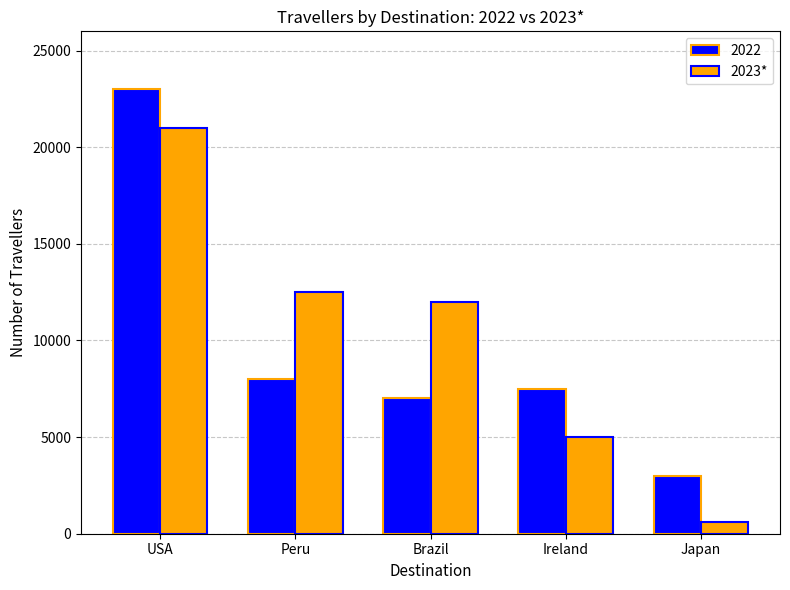

Is it true that 2022 equals 23000 at USA?

True